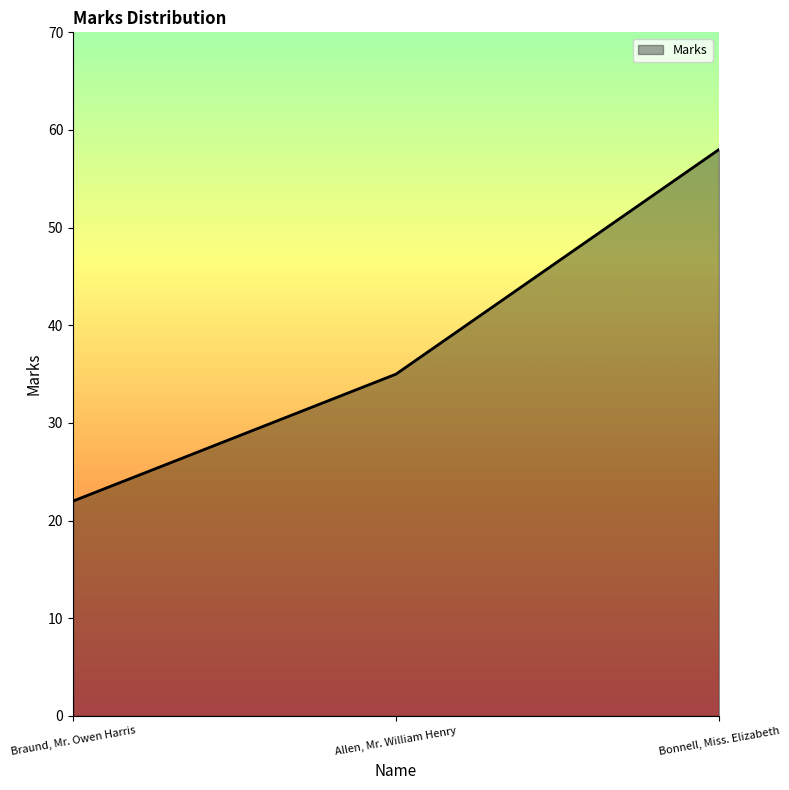

At which label is the value closest to 40?

Allen, Mr. William Henry